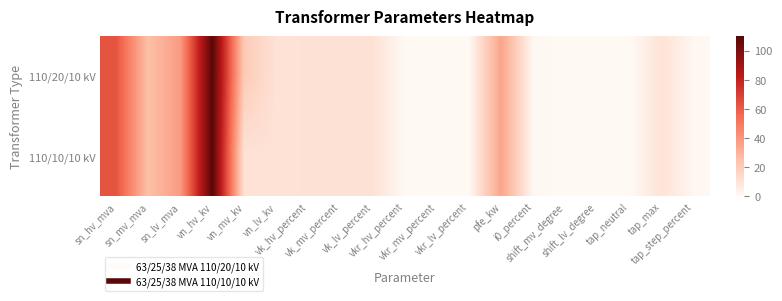

At which category does the chart reach its peak across all series?

vn_hv_kv